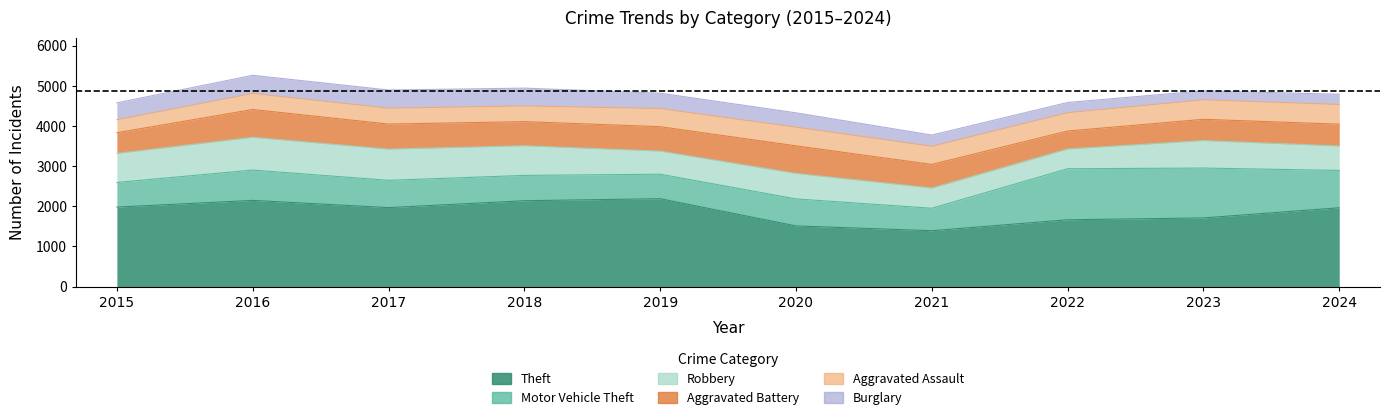

What are all the series names shown in the legend?

Theft, Motor Vehicle Theft, Robbery, Aggravated Battery, Aggravated Assault, Burglary